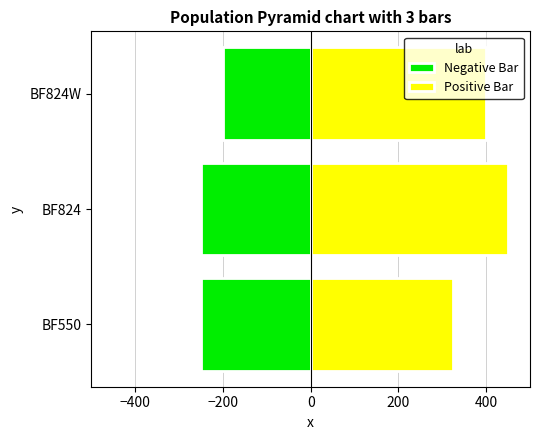

How many groups of bars are there?

3